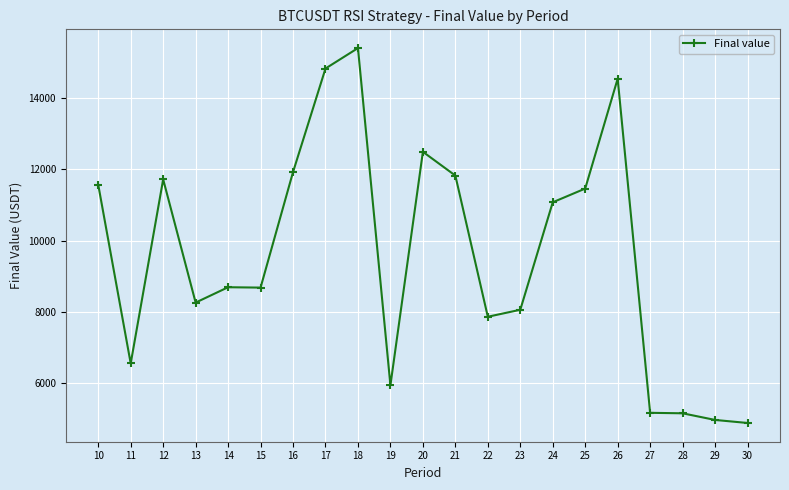

At which category does the chart reach its peak across all series?

18